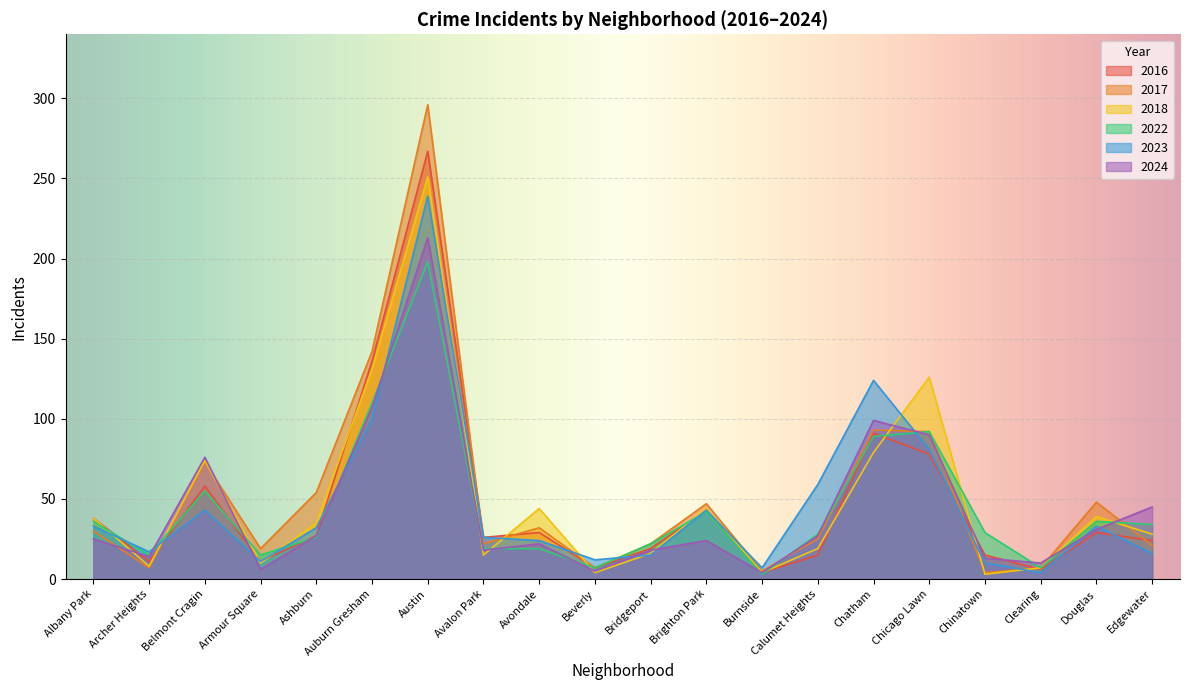

What is the sum of all 2024 values?

874